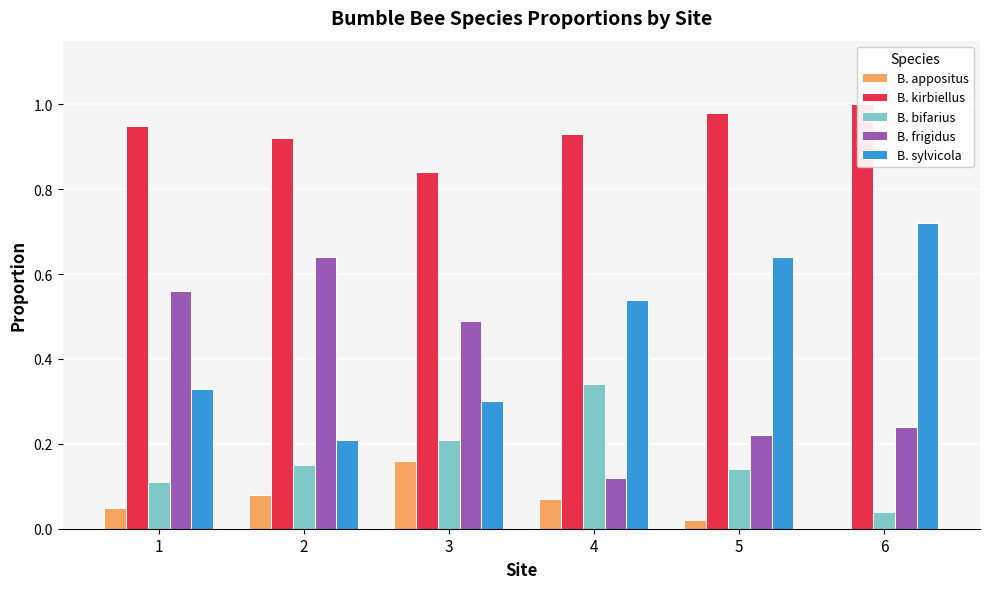

How many categories are shown in the chart?

6